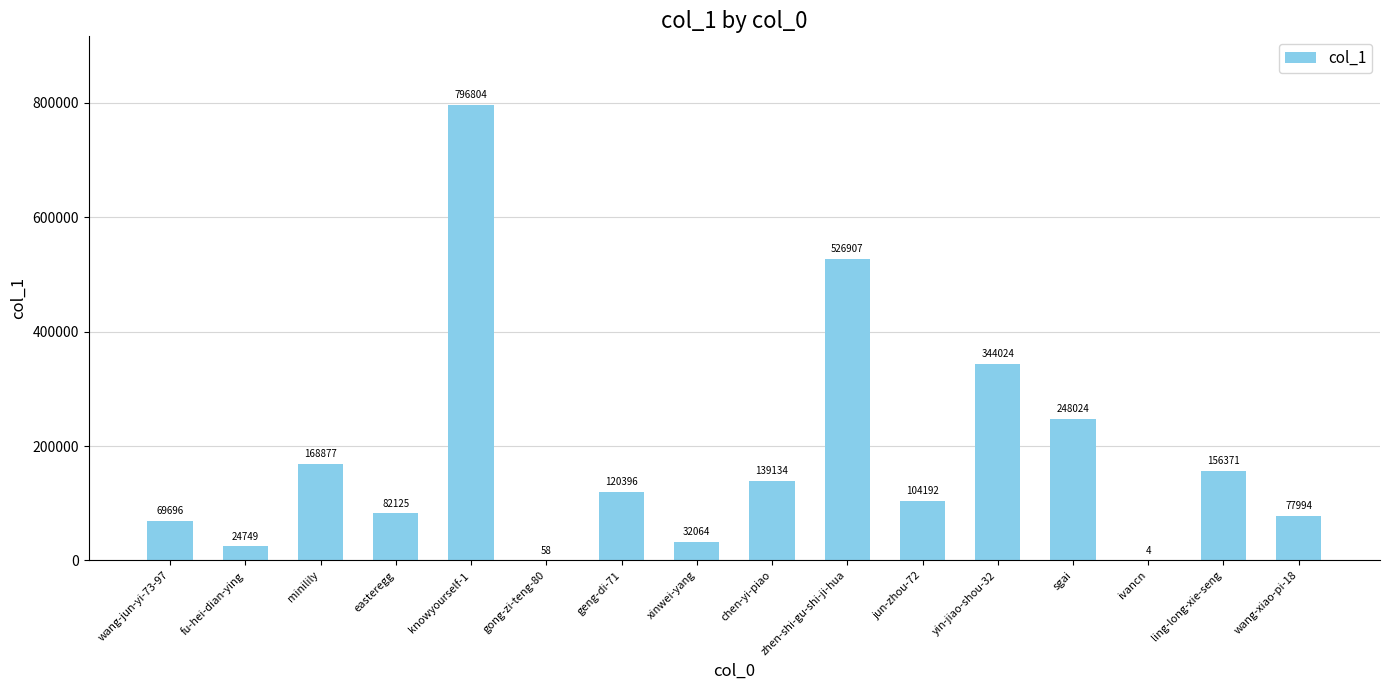

True or false: the data shows 120396 at geng-di-71.

True